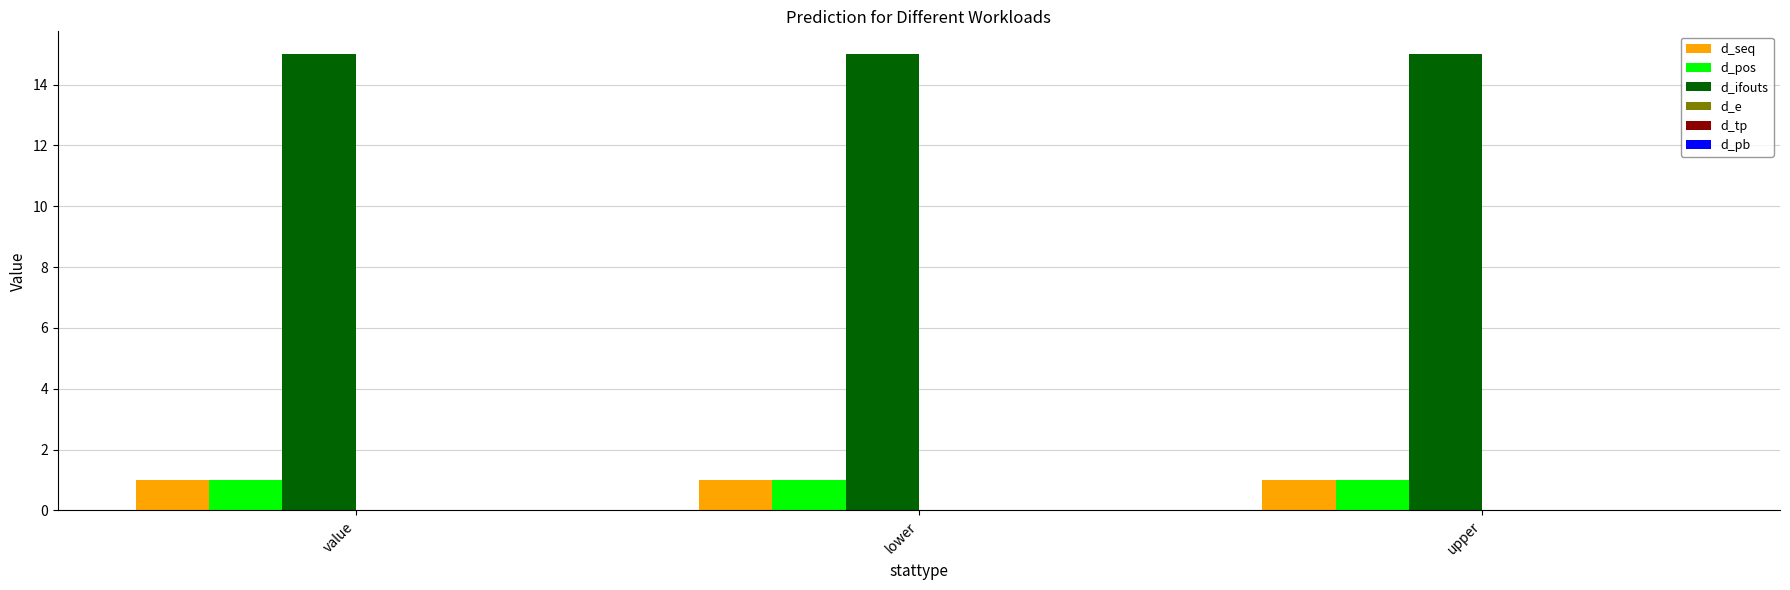

The d_ifouts series shows 5 at value. True or false?

False